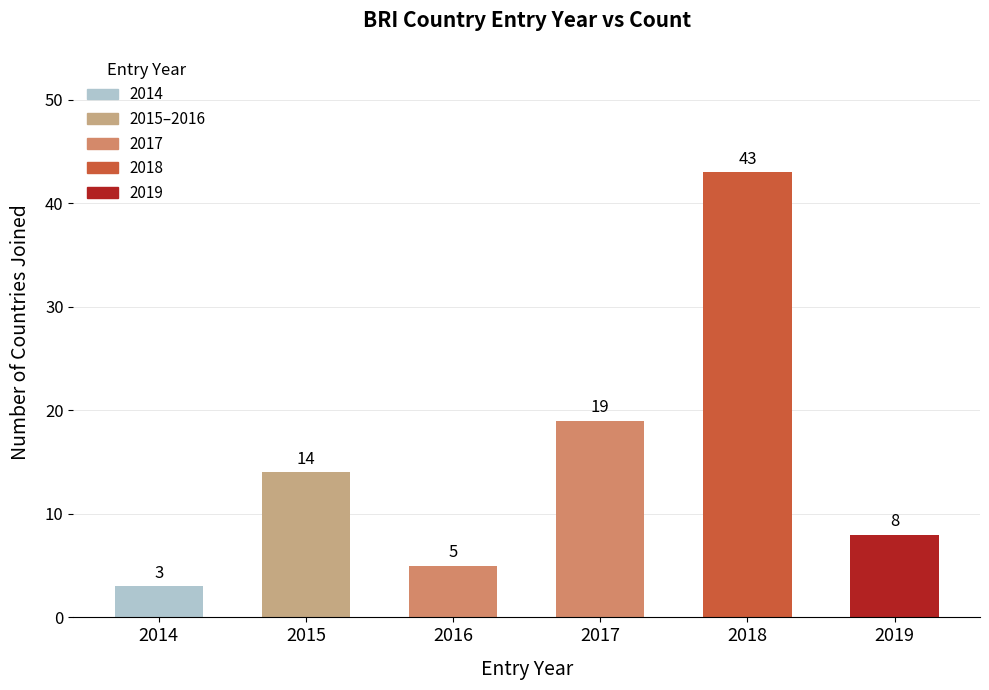

Rank the categories by value from lowest to highest.

2014, 2016, 2019, 2015, 2017, 2018